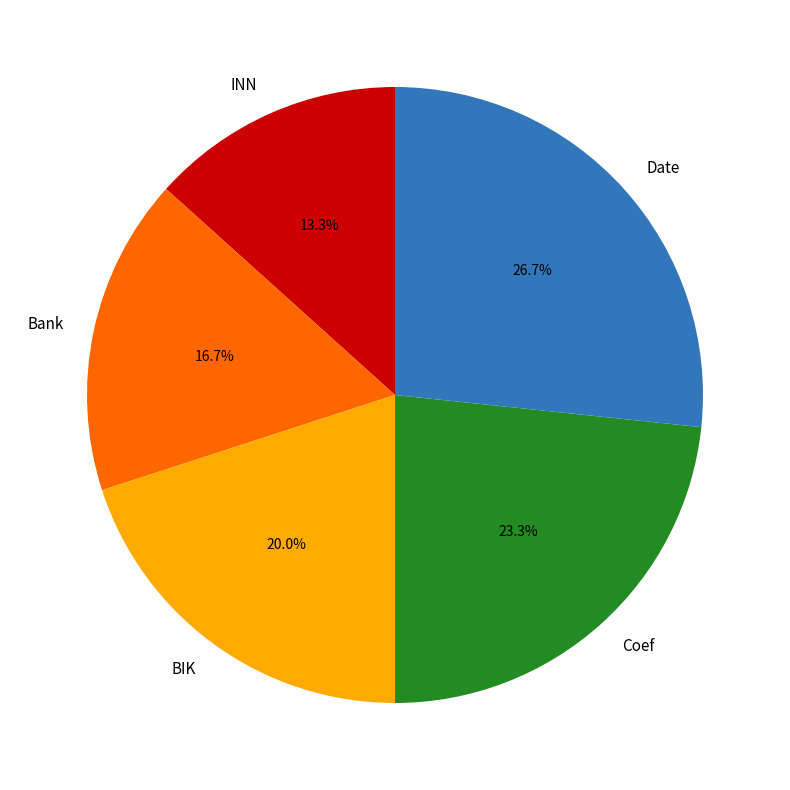

Which category has the biggest portion of the pie?

Date